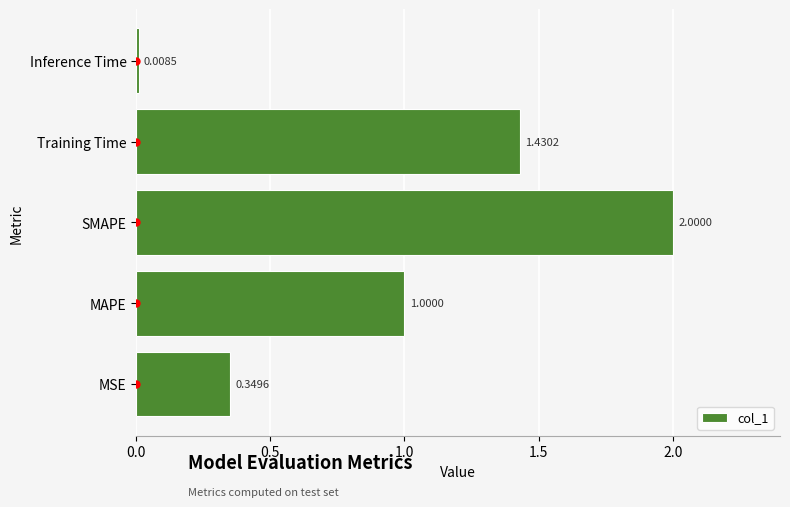

Rank the categories by value from highest to lowest.

SMAPE, Training Time, MAPE, MSE, Inference Time